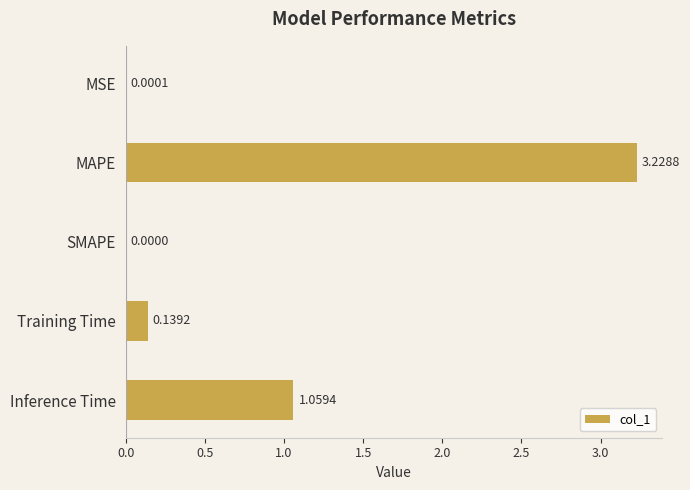

How many values are above zero?

4